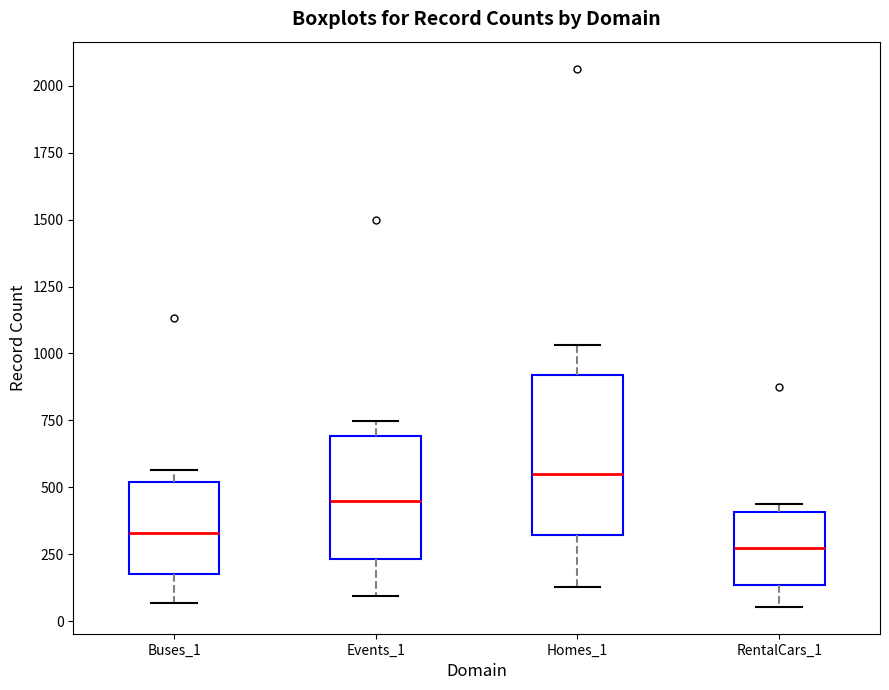

Reading left to right, transcribe this box plot: for each box, give where its median line is, the range the box spans, and where its two whiskers end, as read against the y-axis. The values are not printed on the chart, so give them approximately, as read against the axis.

Buses_1: median 350, box 200 to 500, whiskers 50 to 550
Events_1: median 450, box 250 to 700, whiskers 100 to 750
Homes_1: median 550, box 300 to 900, whiskers 150 to 1050
RentalCars_1: median 250, box 150 to 400, whiskers 50 to 450